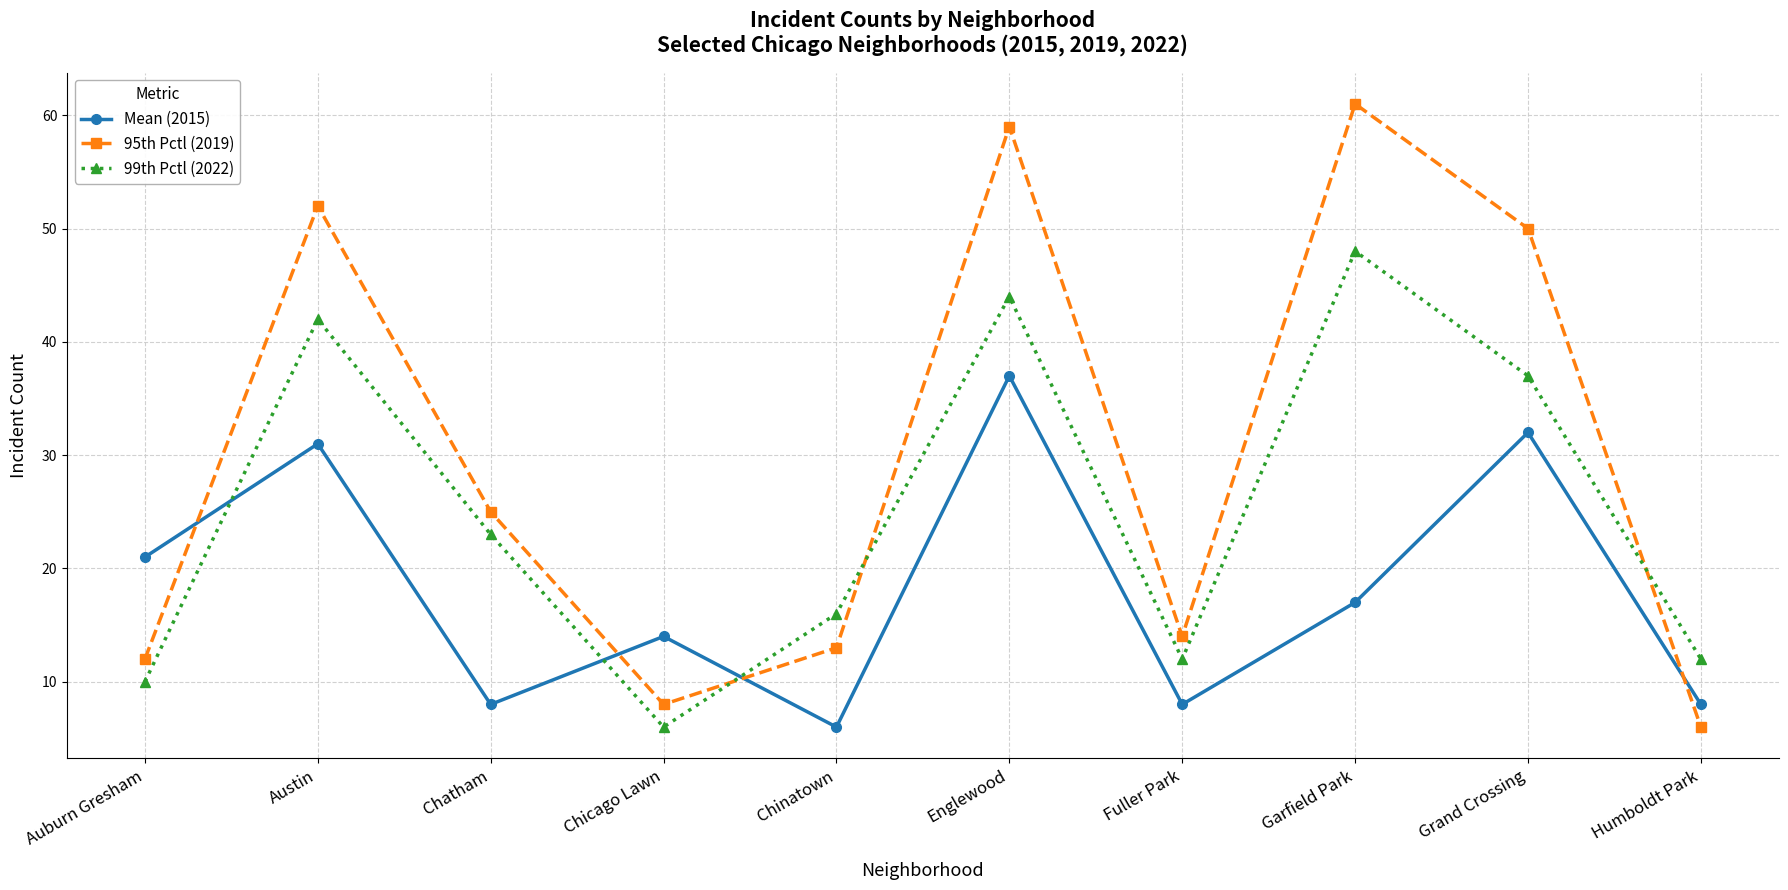

What is the maximum value for Mean (2015)?

37